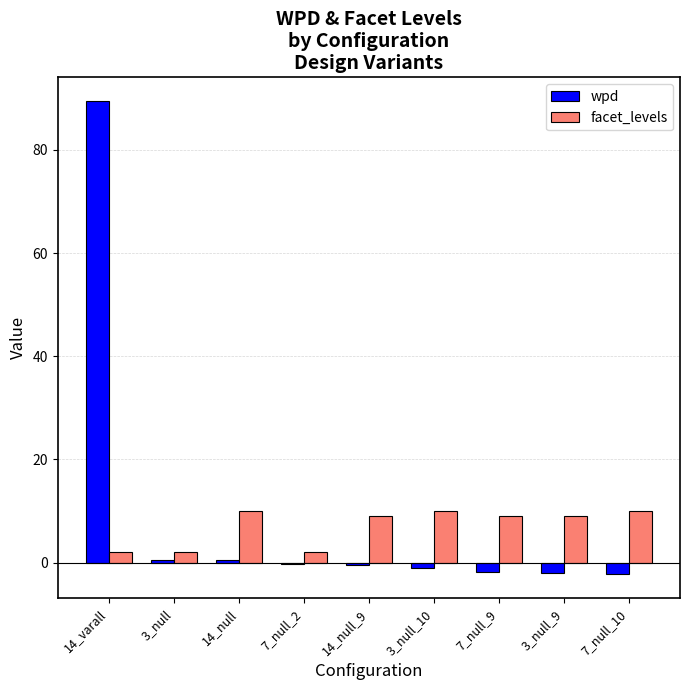

At which category is the sum across all series the highest?

14_varall